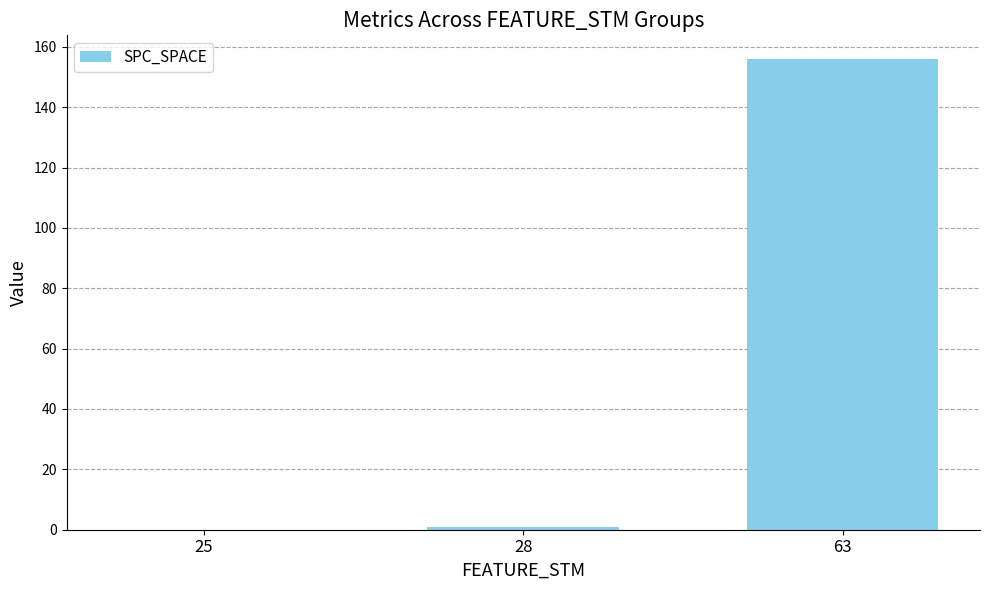

What is the sum of all values?

157